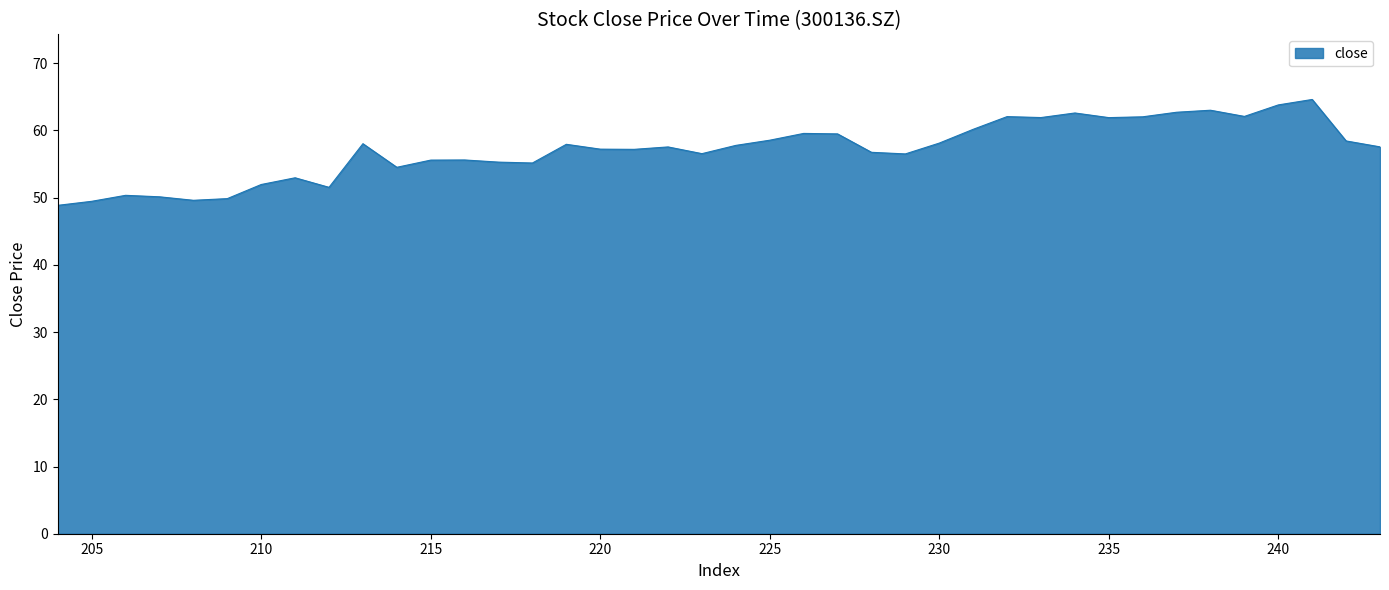

How many points are lower than both their immediate neighbors (excluding endpoints)?

10